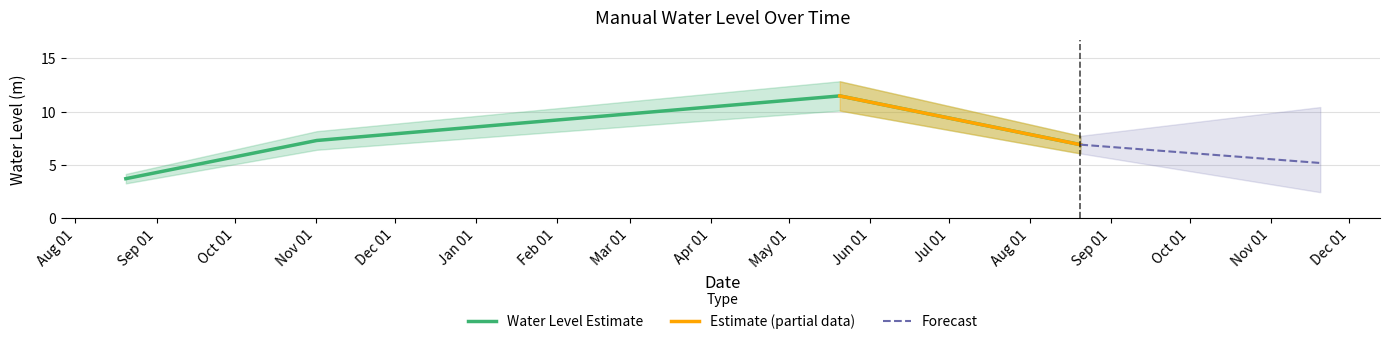

Approximately how many times larger is the value at 2023-05-20 06:00:00 compared to 2022-08-20 06:00:00?

3.1